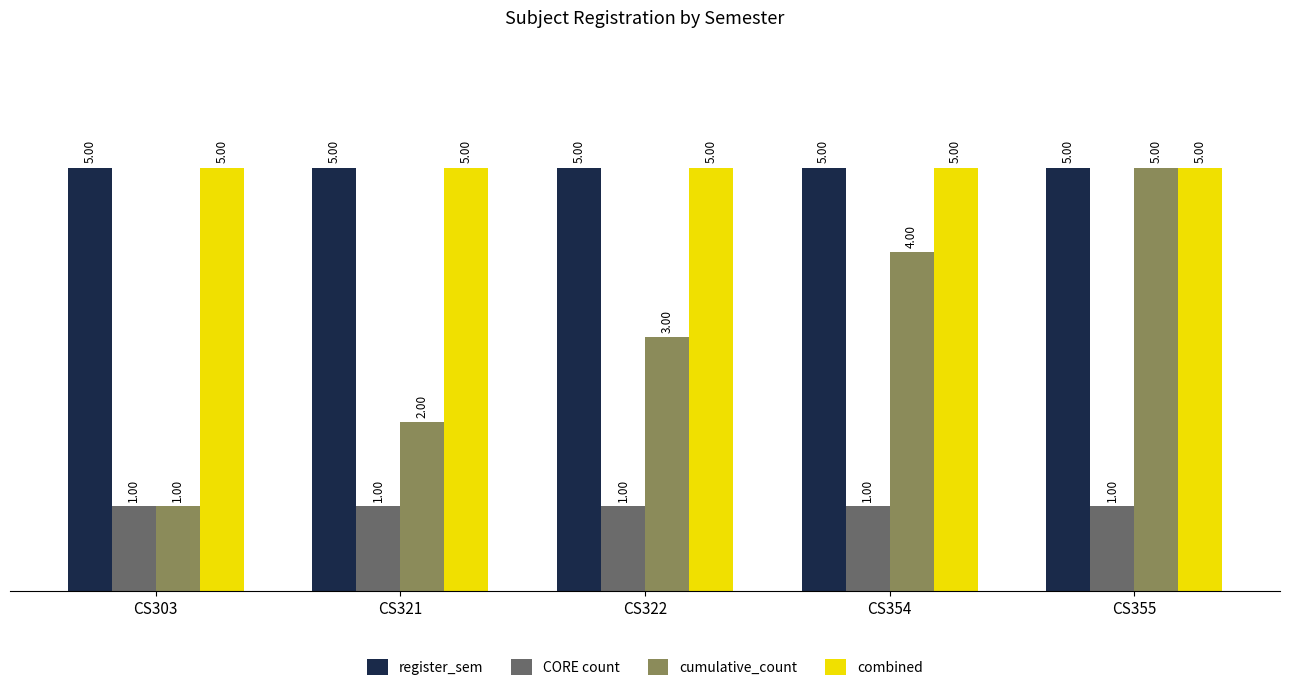

What is the average value of the register_sem series?

5